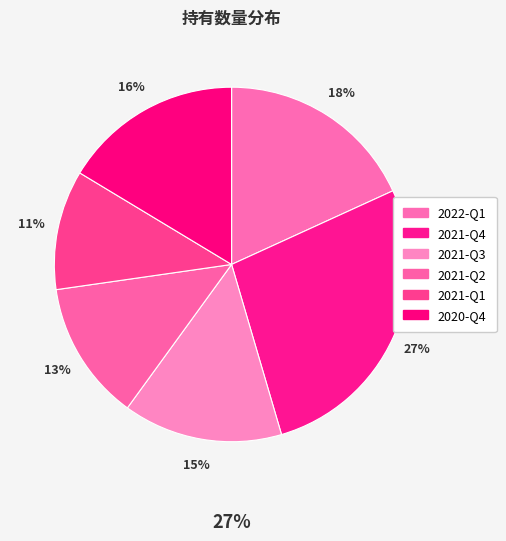

Is it true that 2021-Q1 is 11% of the pie?

True